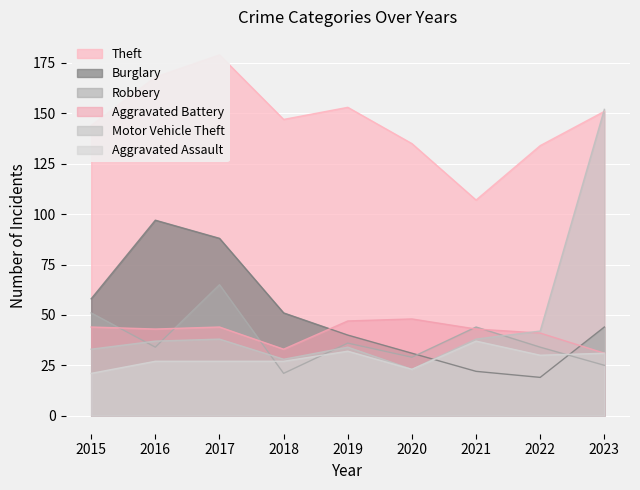

Is the value of Theft at 2015 greater than the value of Burglary at 2019?

Yes